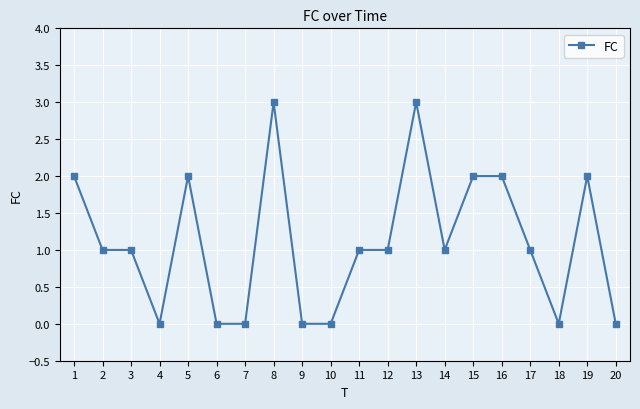

The chart shows a value of 1 at 4. True or false?

False